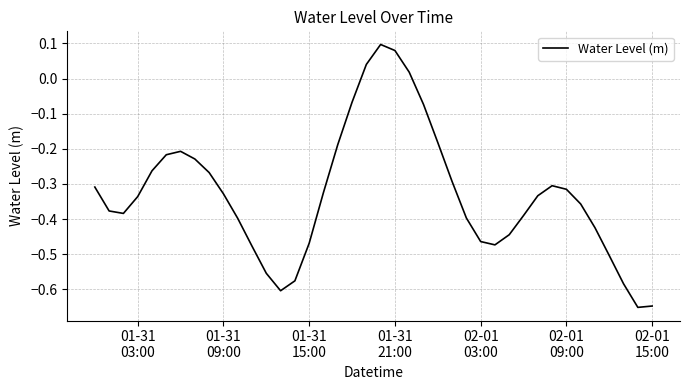

What is the difference between the maximum and minimum values?

0.7